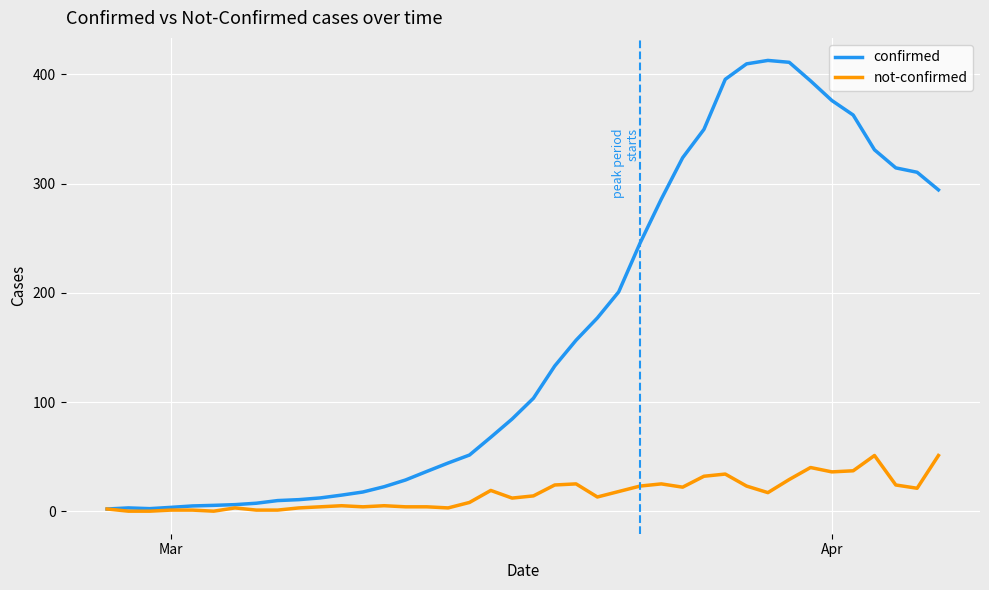

Count the number of categories in the chart.

40